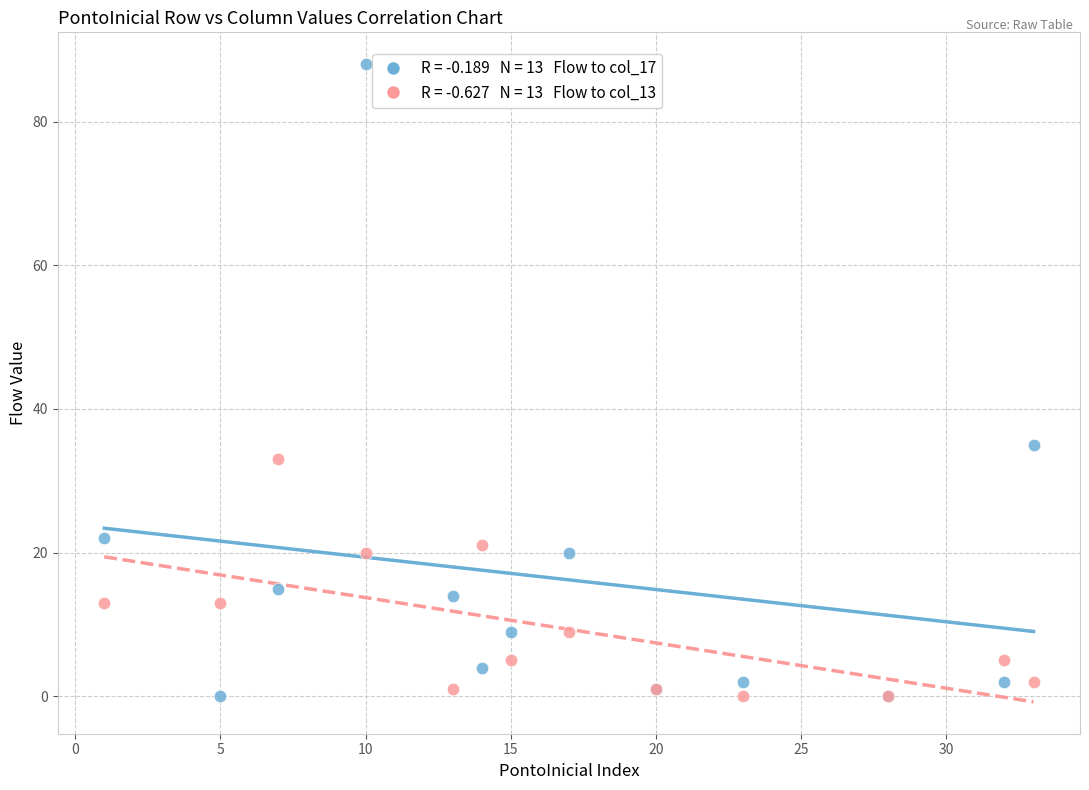

Across all series, what Y value is closest to 44?

35